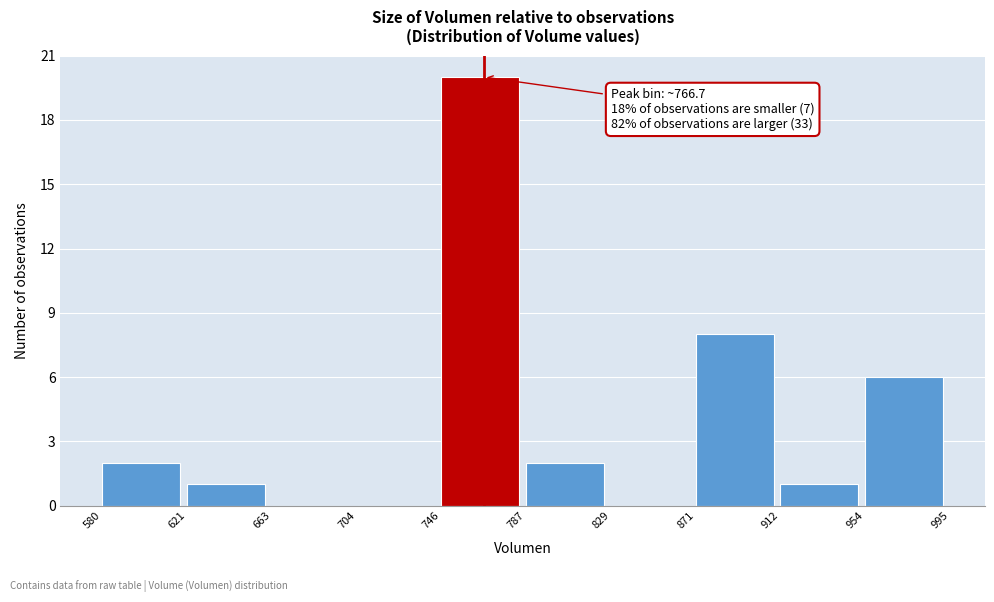

Over which range of the x-axis is the bar tallest?

746 to 787